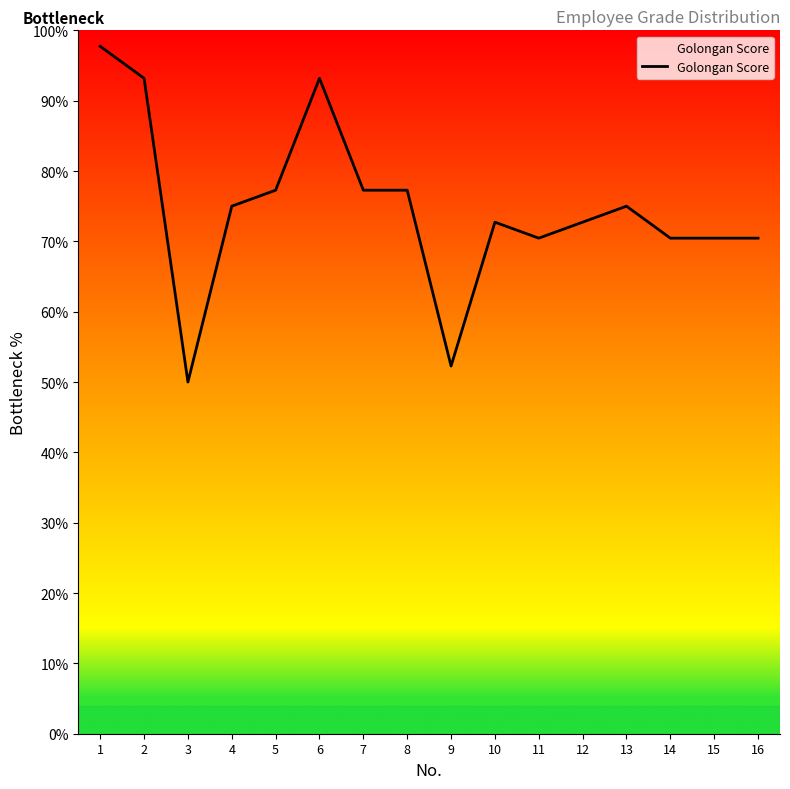

Count the number of values greater than 74.

8